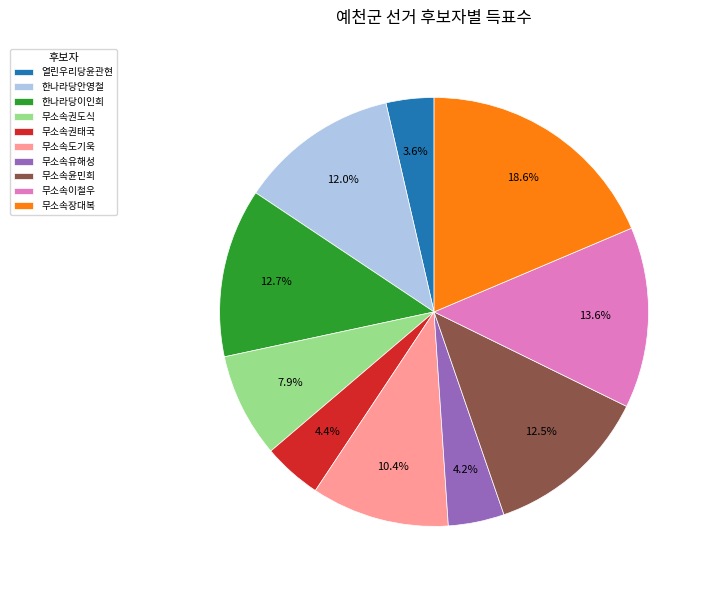

What is the largest slice in the pie chart?

무소속장대복